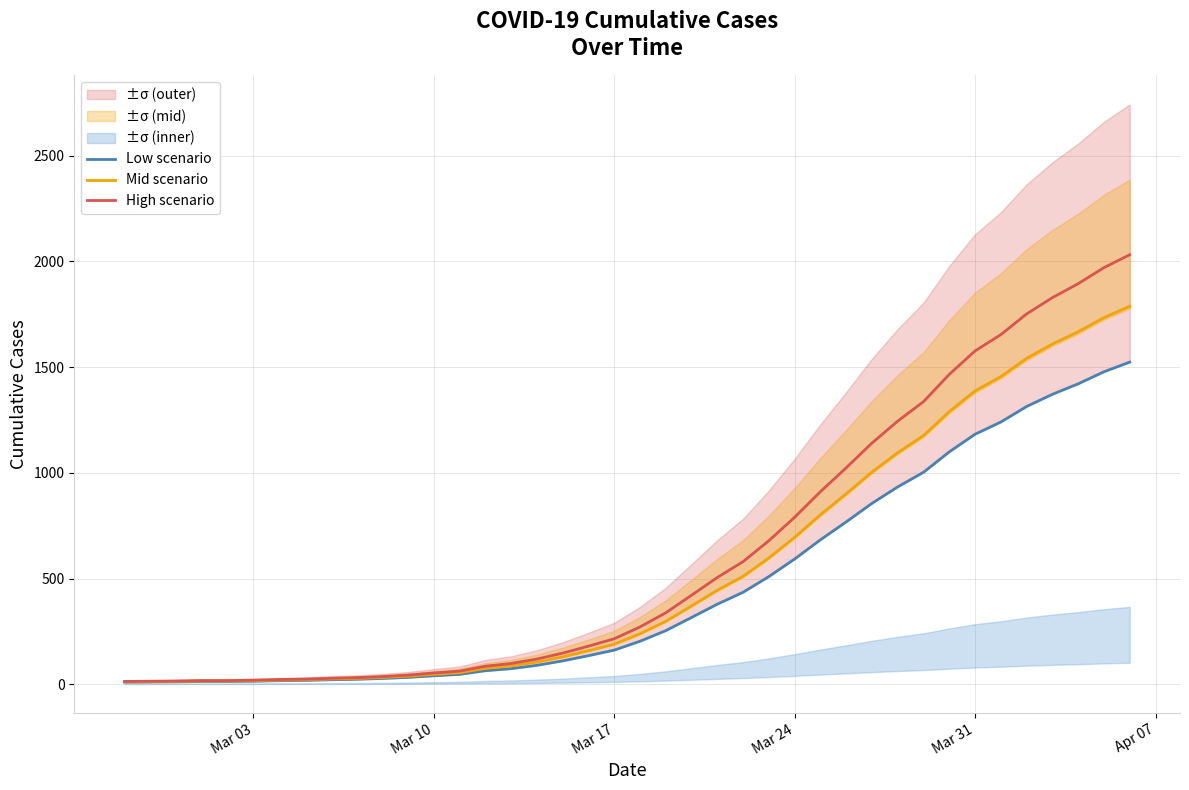

At which label does Mid scenario reach its minimum?

Mar 03